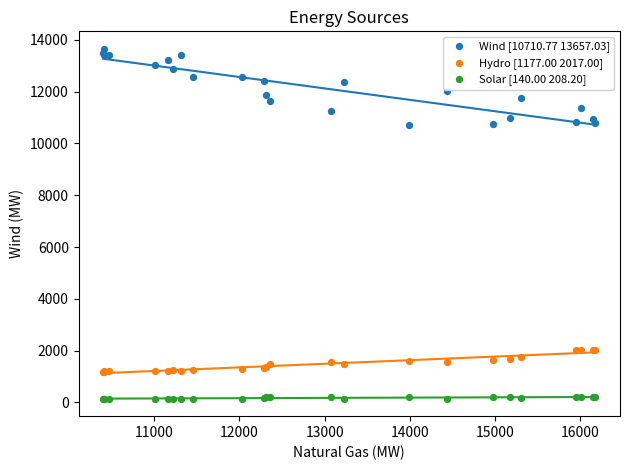

Which series reaches the maximum Y coordinate?

Wind [10710.77 13657.03]